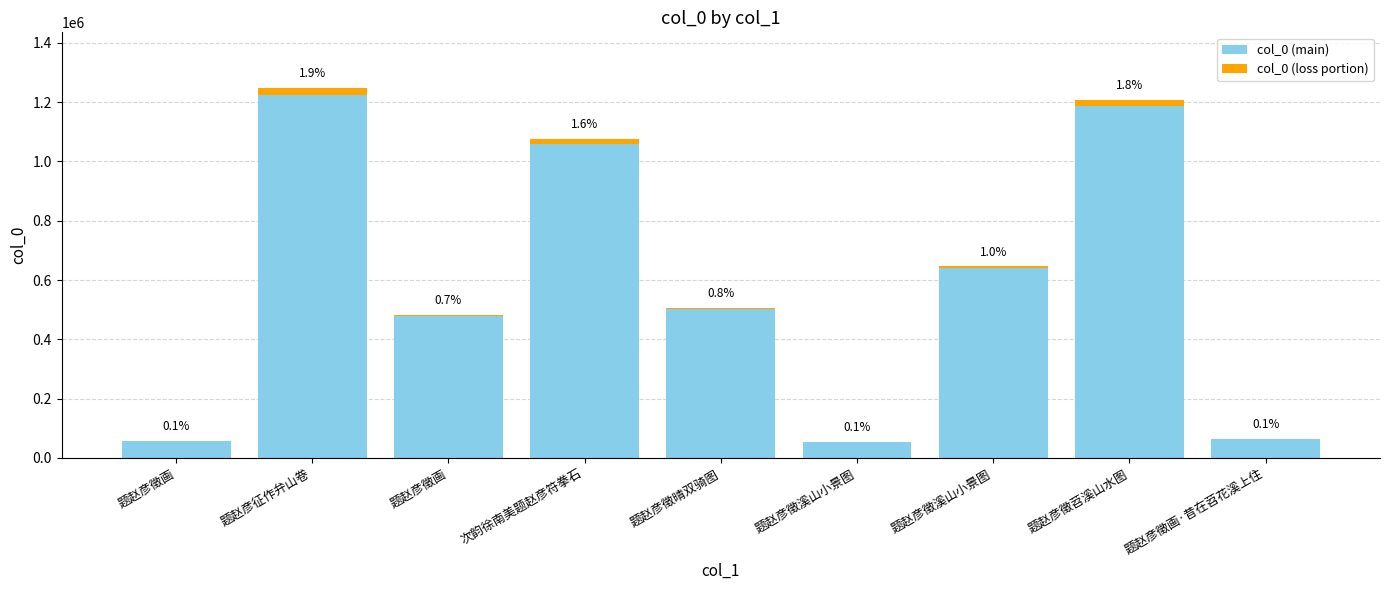

What is the average value of the col_0 (loss portion) series?

8467.2